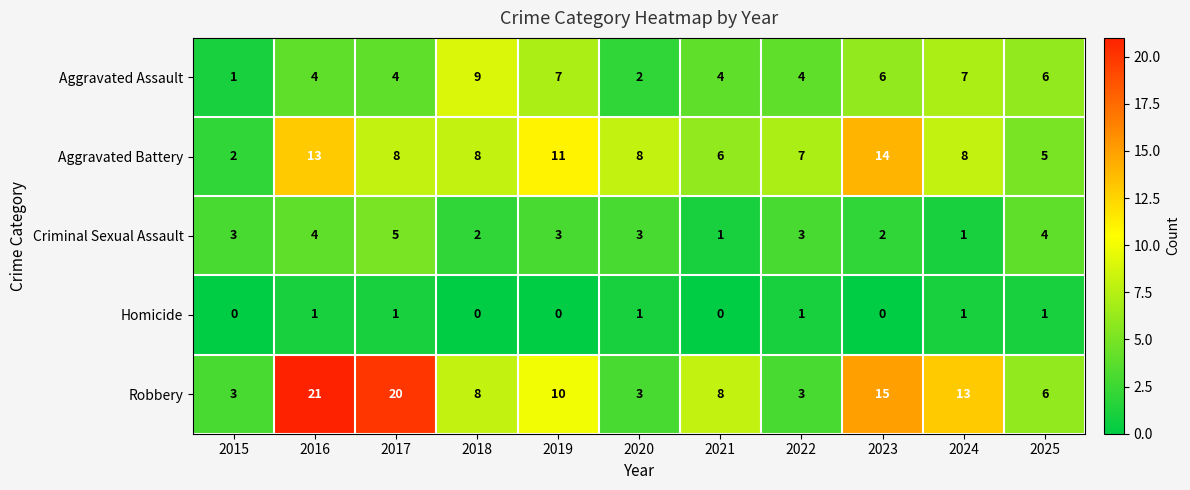

How many values in the Robbery series are below 8?

4